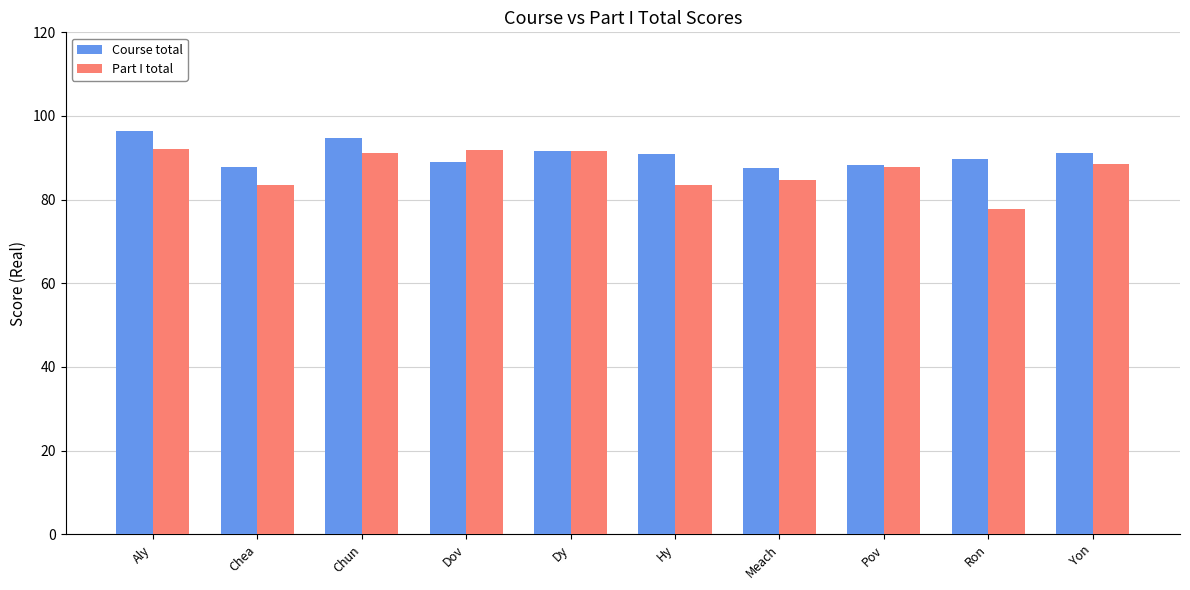

What is the label of the 2nd bar from the right?

Ron